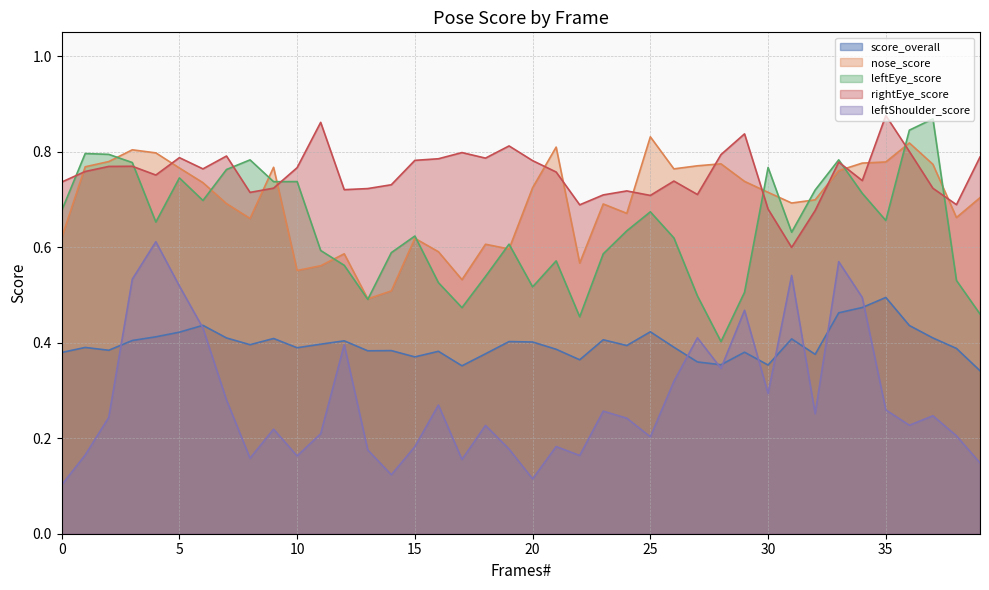

At 36, list the series in order from smallest to largest.

leftShoulder_score, score_overall, rightEye_score, nose_score, leftEye_score